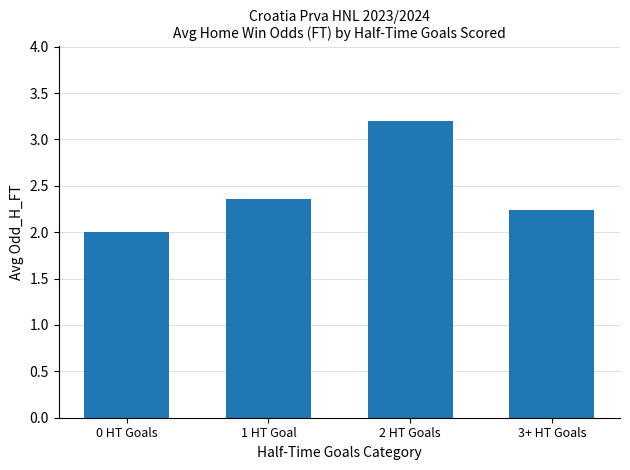

What is the maximum value shown in the chart?

3.2